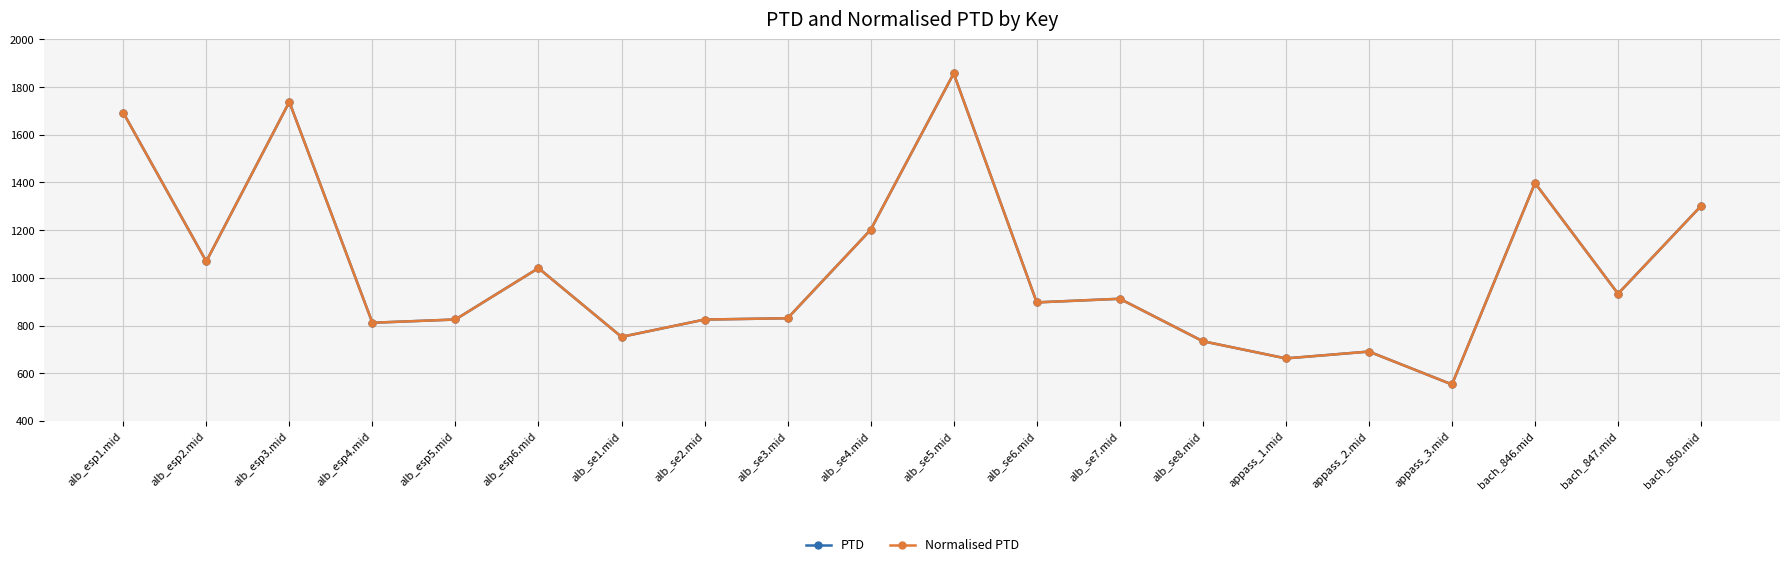

Does the chart have visible grid lines?

Yes